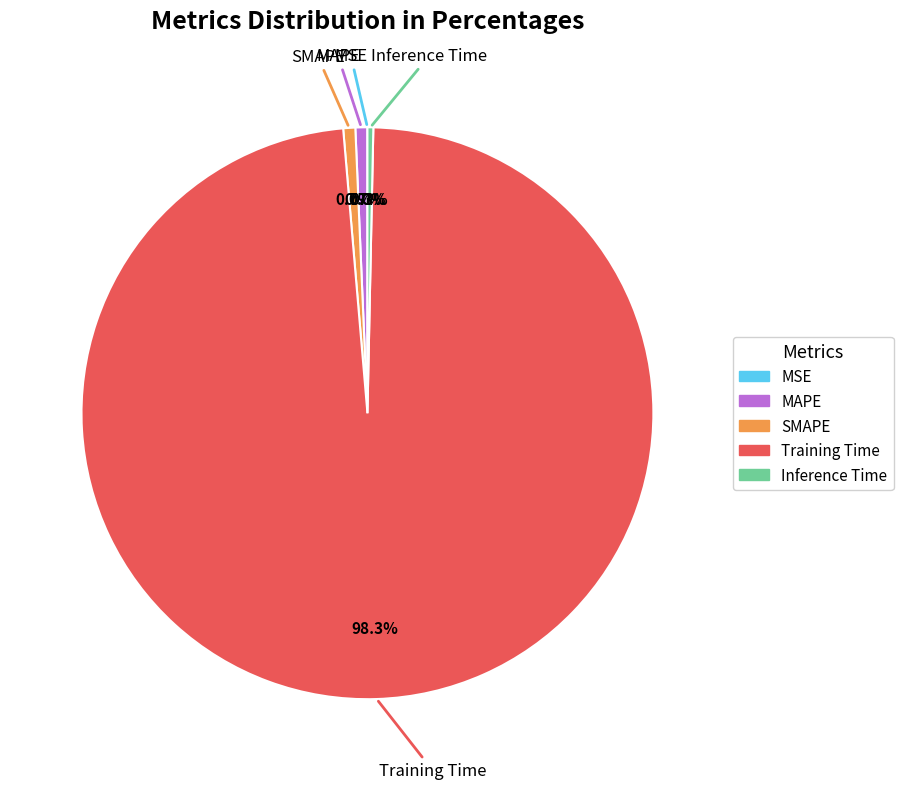

To the nearest percent, what portion does SMAPE represent?

1%